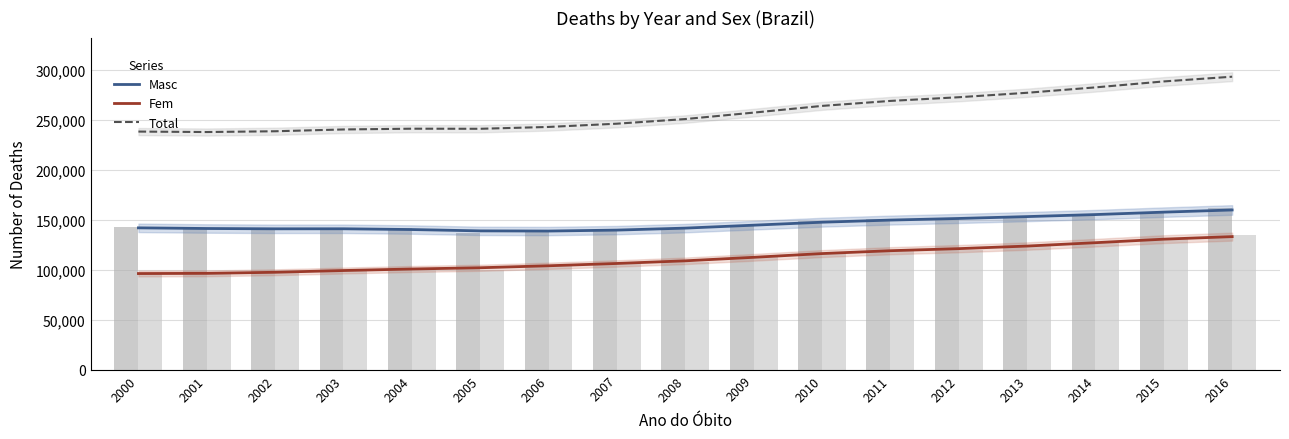

List the series in order of their peak value, lowest first.

Fem, Masc, Total